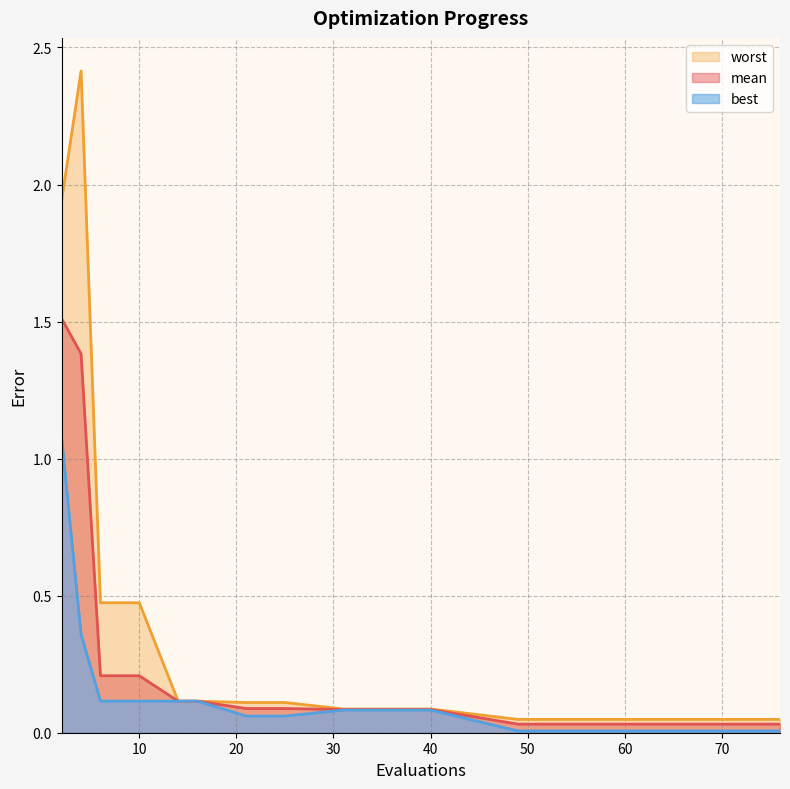

What is the difference between the maximum and minimum values in the worst series?

2.4